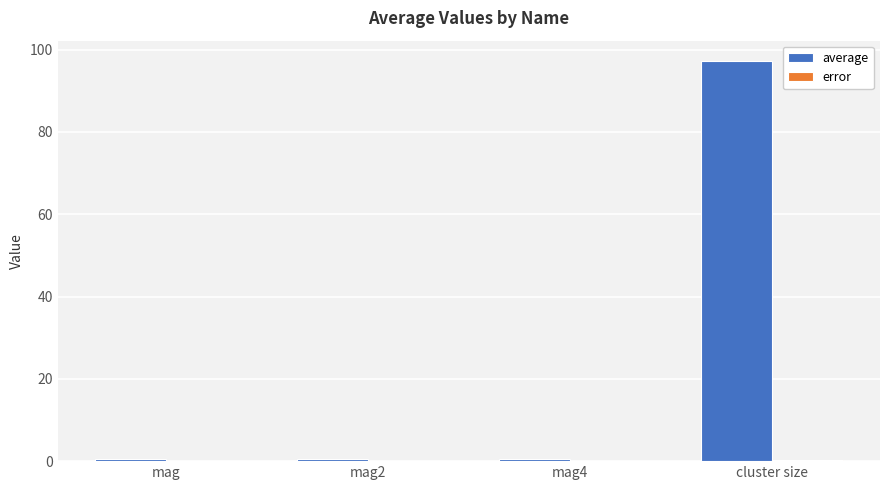

What is the sum of all average values?

98.7